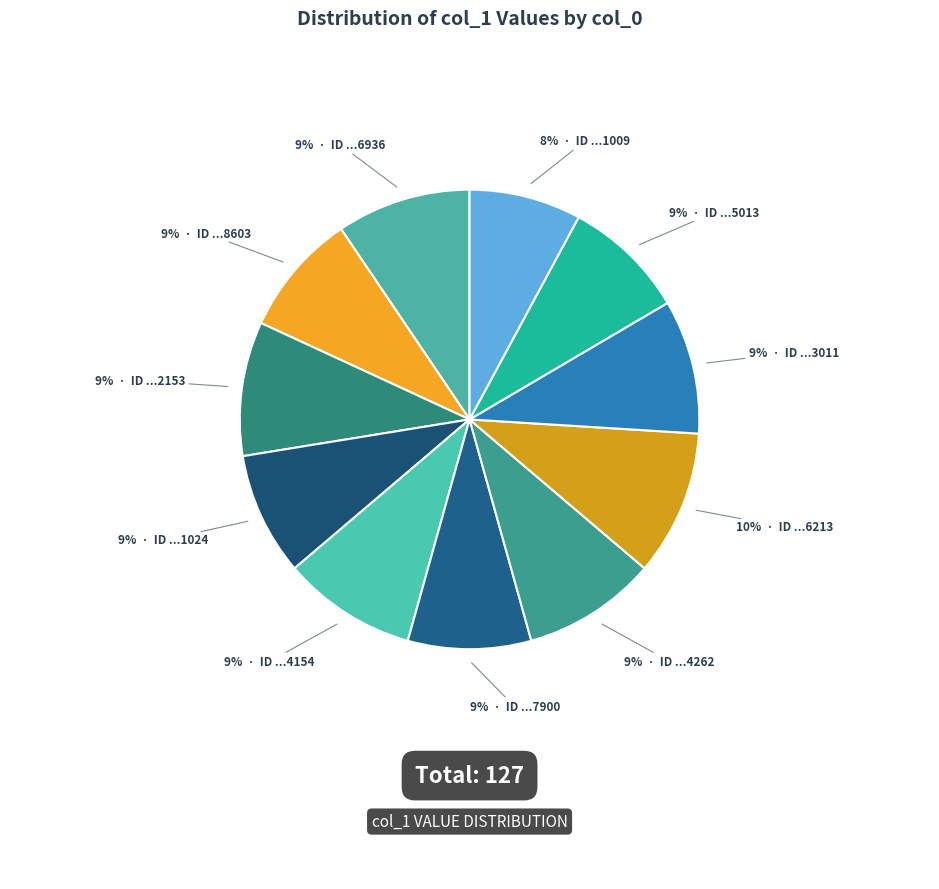

How many slices are in this pie chart?

11